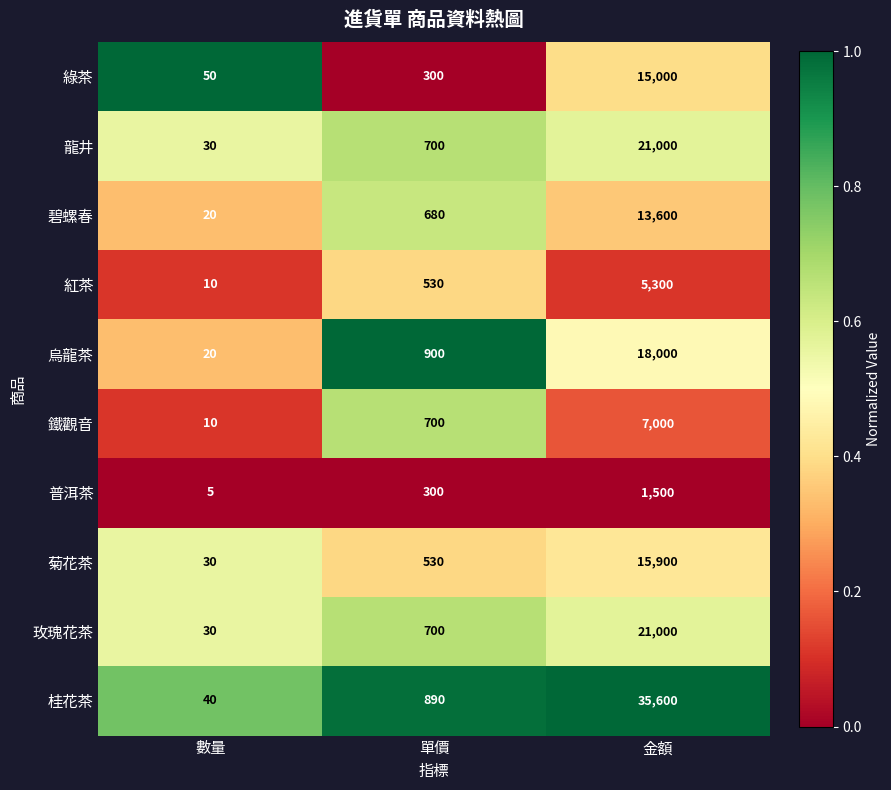

Reading left to right, list all the values displayed in this chart.

綠茶: 數量=50	單價=300	金額=15000
龍井: 數量=30	單價=700	金額=21000
碧螺春: 數量=20	單價=680	金額=13600
紅茶: 數量=10	單價=530	金額=5300
烏龍茶: 數量=20	單價=900	金額=18000
鐵觀音: 數量=10	單價=700	金額=7000
普洱茶: 數量=5	單價=300	金額=1500
菊花茶: 數量=30	單價=530	金額=15900
玫瑰花茶: 數量=30	單價=700	金額=21000
桂花茶: 數量=40	單價=890	金額=35600